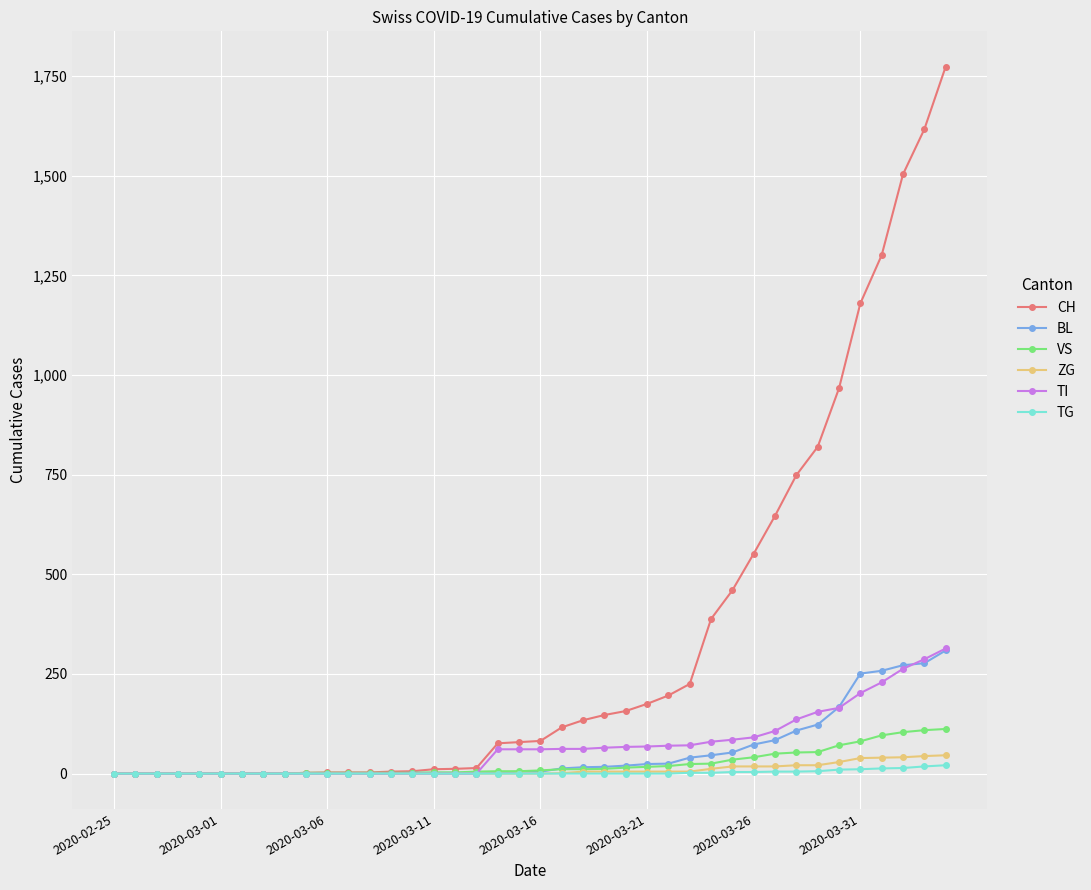

Which series has the largest total across all categories?

CH